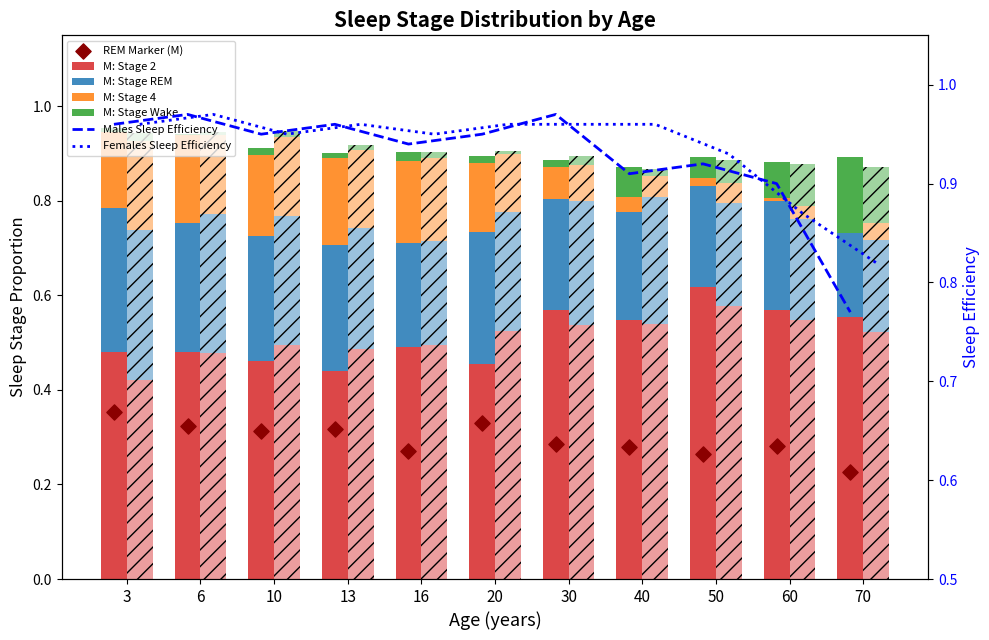

Is the value of males_efficiency at males_efficiency greater than the value of females_efficiency at 9?

Yes